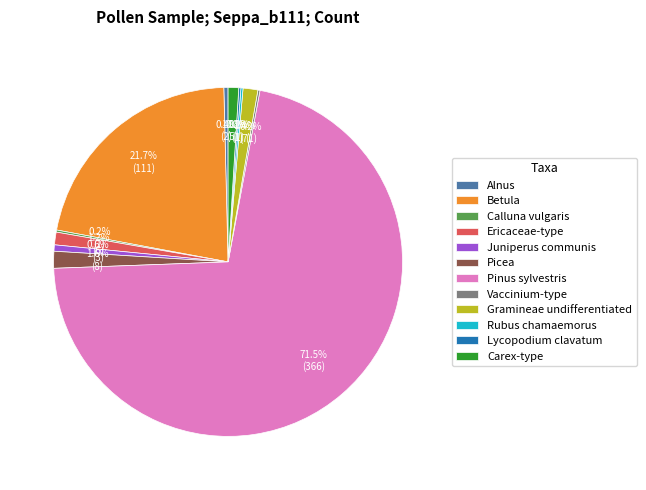

Which category has the biggest portion of the pie?

Pinus sylvestris